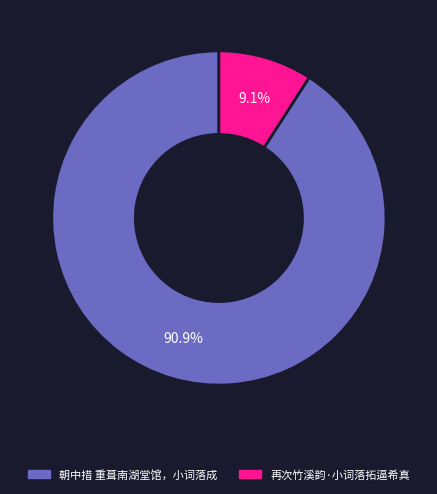

What portion of the pie excludes 再次竹溪韵·小词落拓逼希真?

90.9%